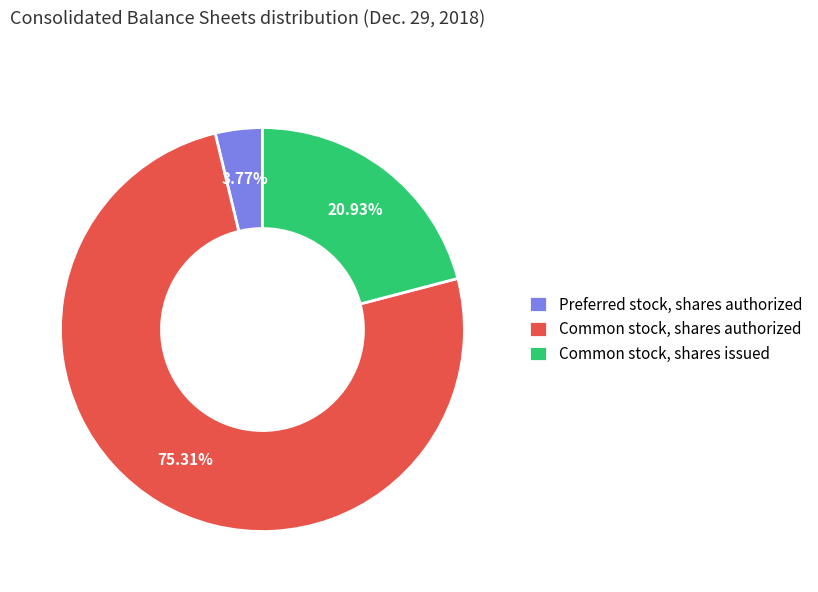

Which category has the biggest portion of the pie?

Common stock, shares authorized